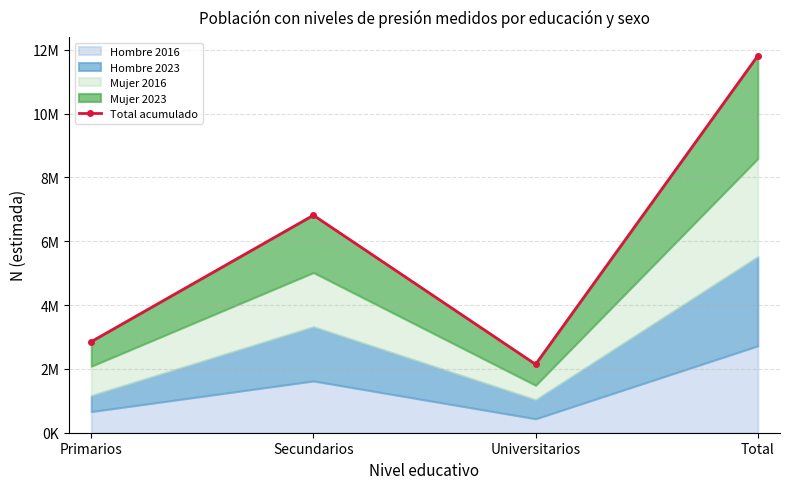

What is the difference between the maximum and minimum values?

9664749